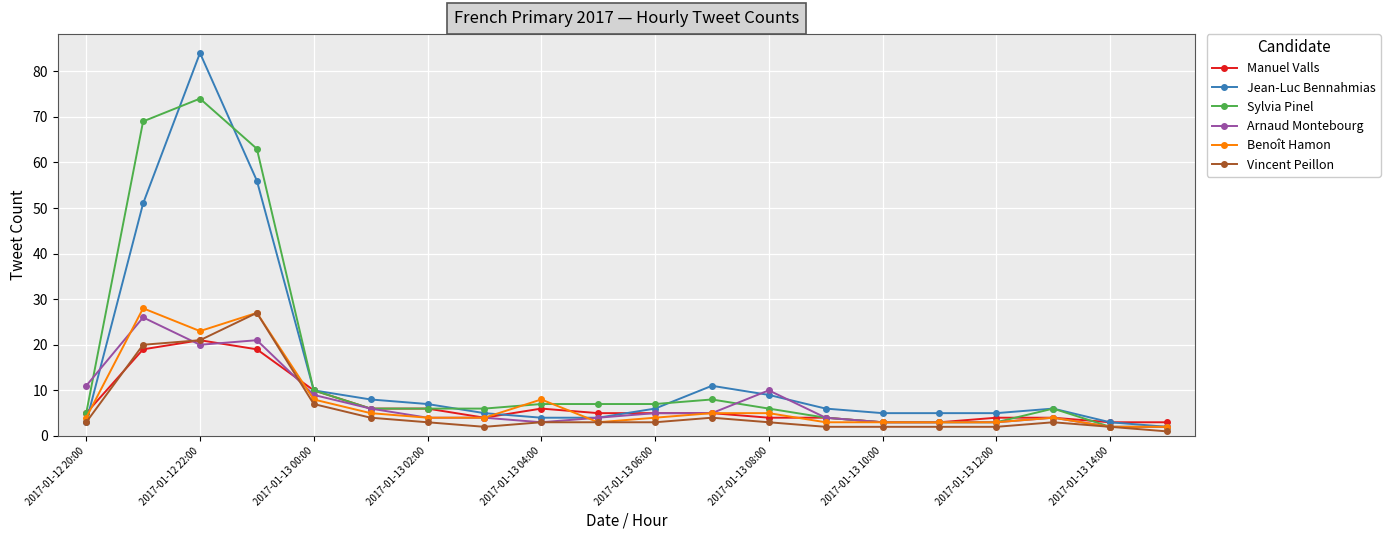

Which series has the widest spread of values?

Jean-Luc Bennahmias